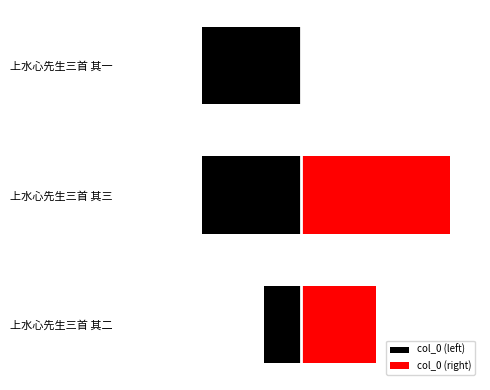

Are the bars horizontal?

Yes